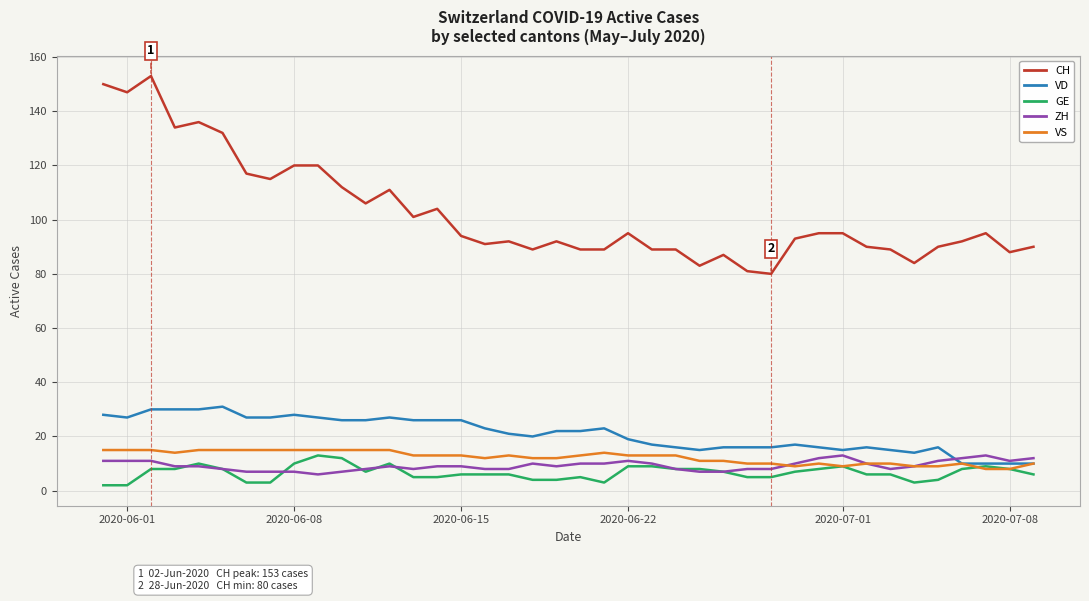

Which series has the largest total across all categories?

CH